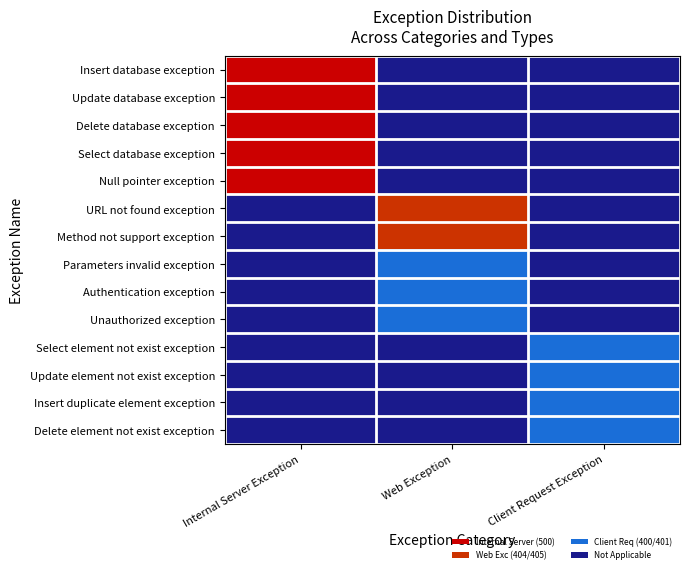

How many data points does each series have?

3